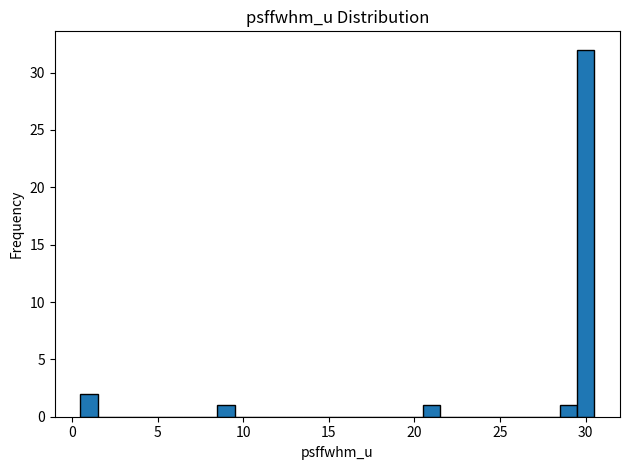

Around what value on the x-axis is the tallest bar? Give the approximate position of its centre, as read against the axis.

30.0